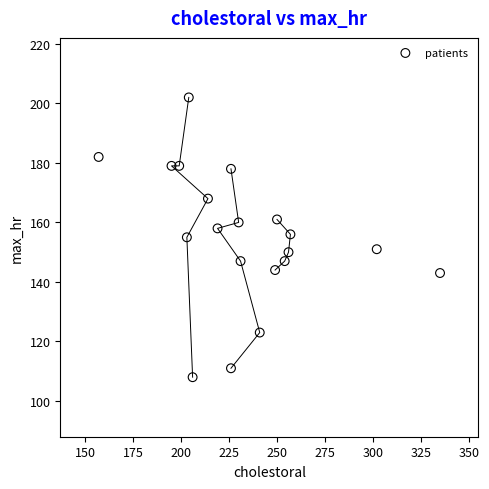

What is the range of Y values (max minus min)?

94